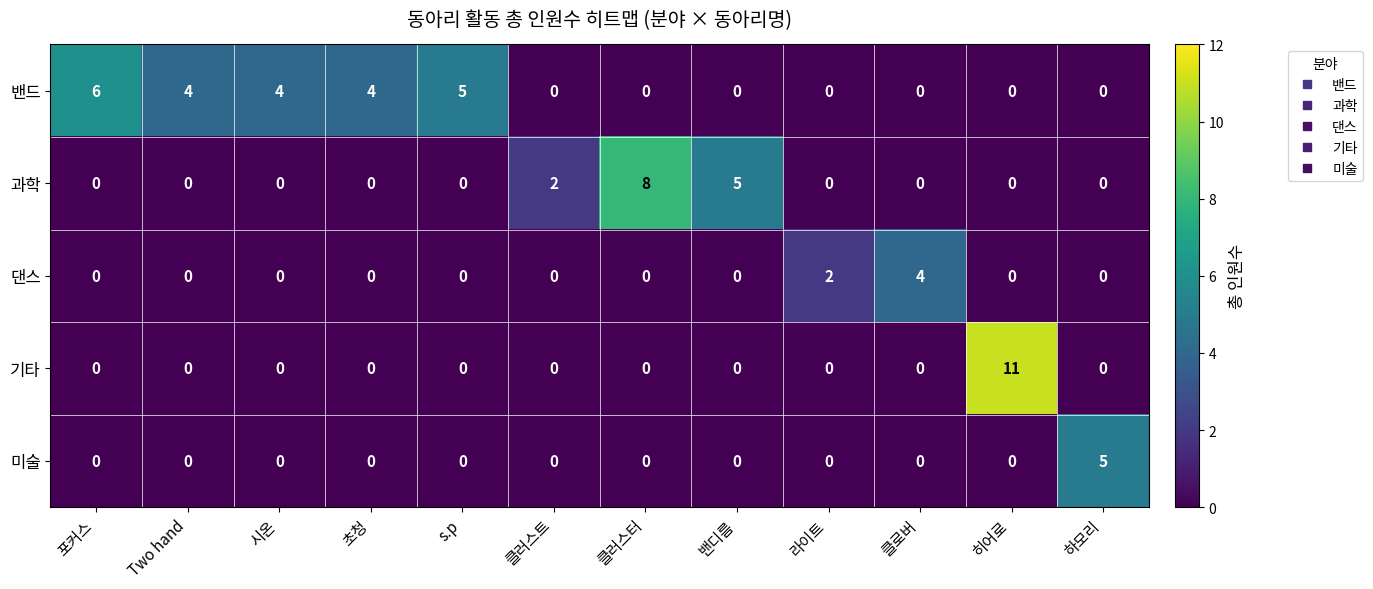

The 댄스 series shows 0 at 밴디름. True or false?

True